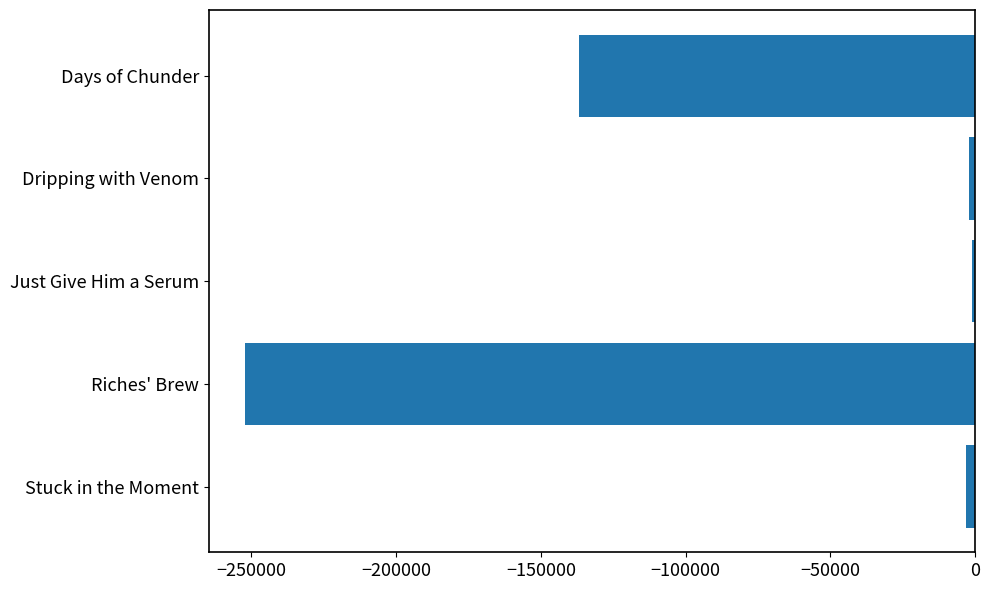

Where is the data nearest to the value -126485?

Days of Chunder